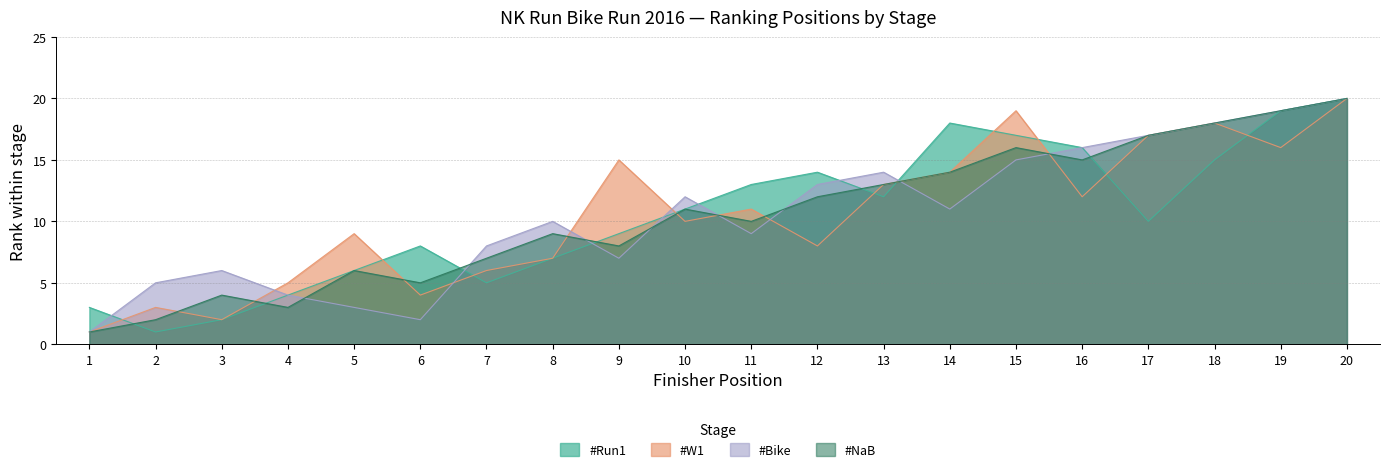

At how many categories does at least one series exceed 13?

10